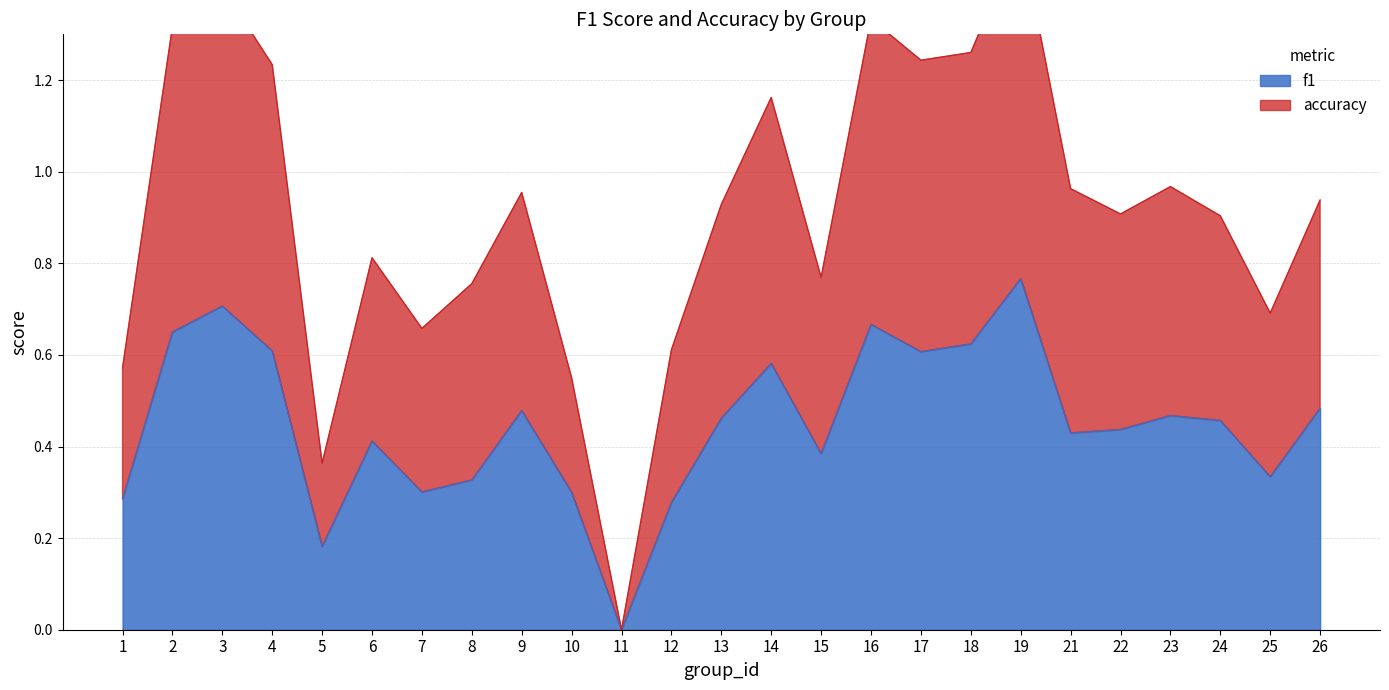

At which label does f1 reach its peak?

19